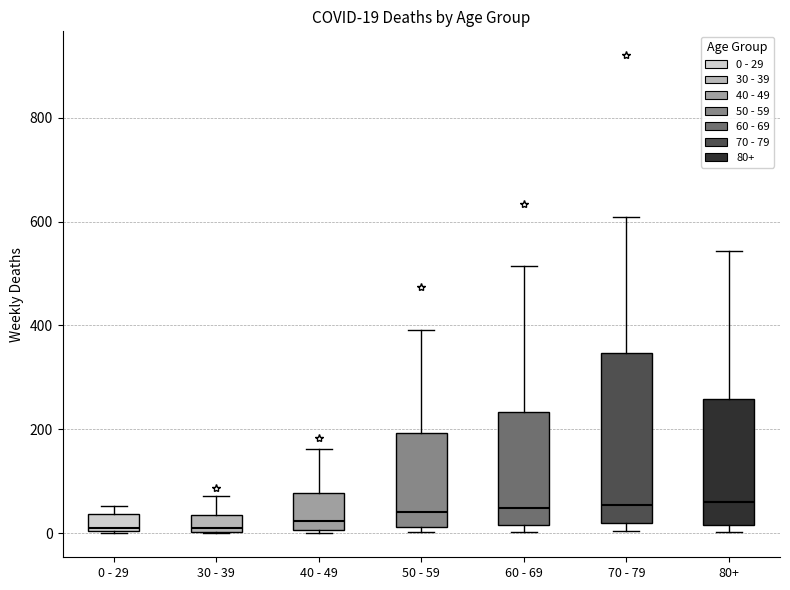

Comparing the boxes themselves (not the whiskers), which one is the tallest?

70 - 79